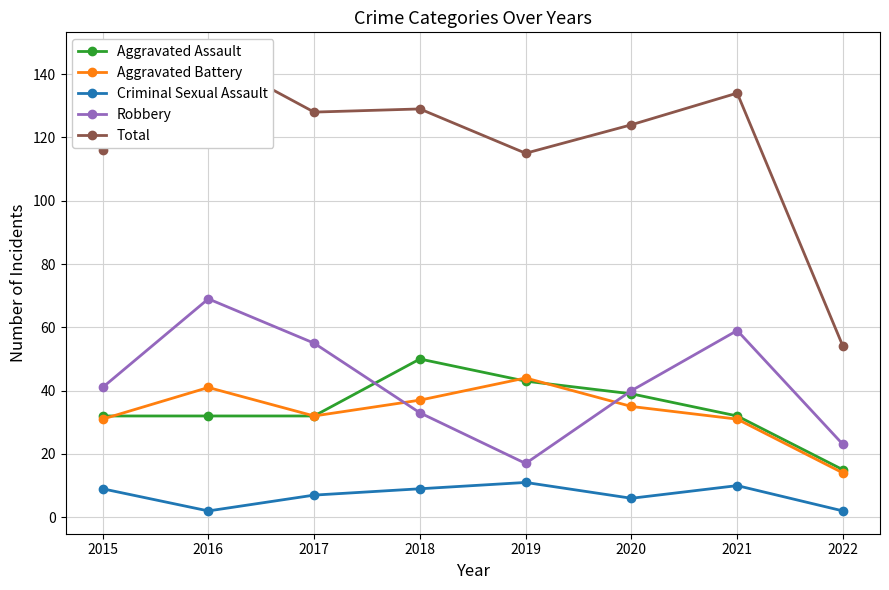

What is the value of the Aggravated Assault point at the 6th from the left?

39